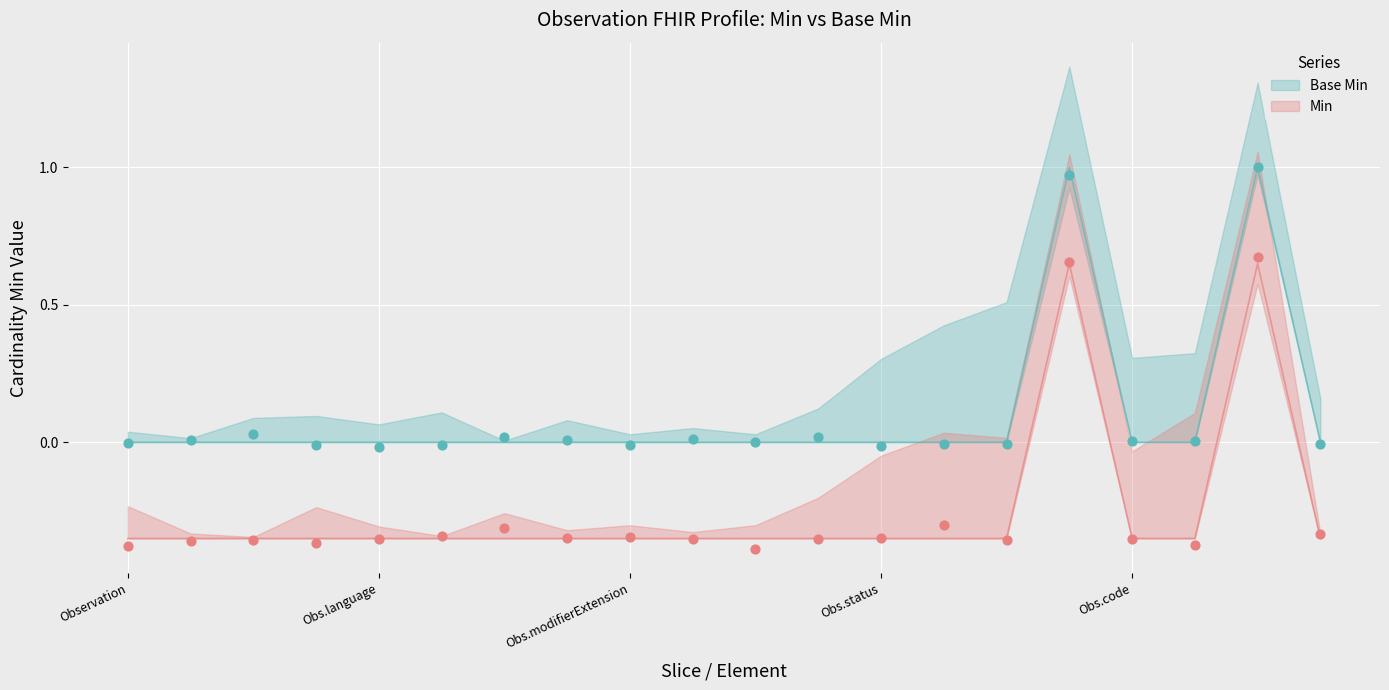

At which category is the sum across all series the highest?

Observation.category:twcore.coding